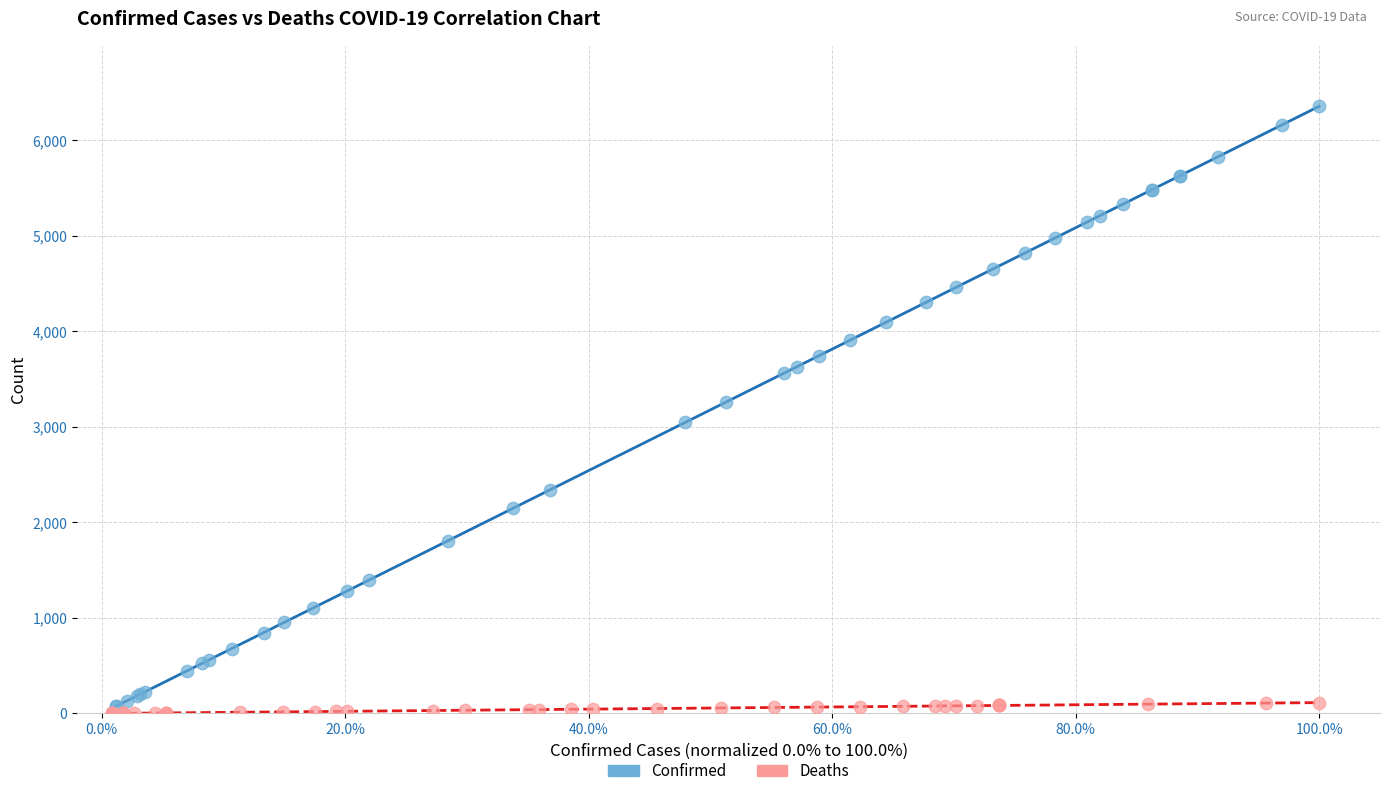

Which series has the widest spread of Y values?

Confirmed